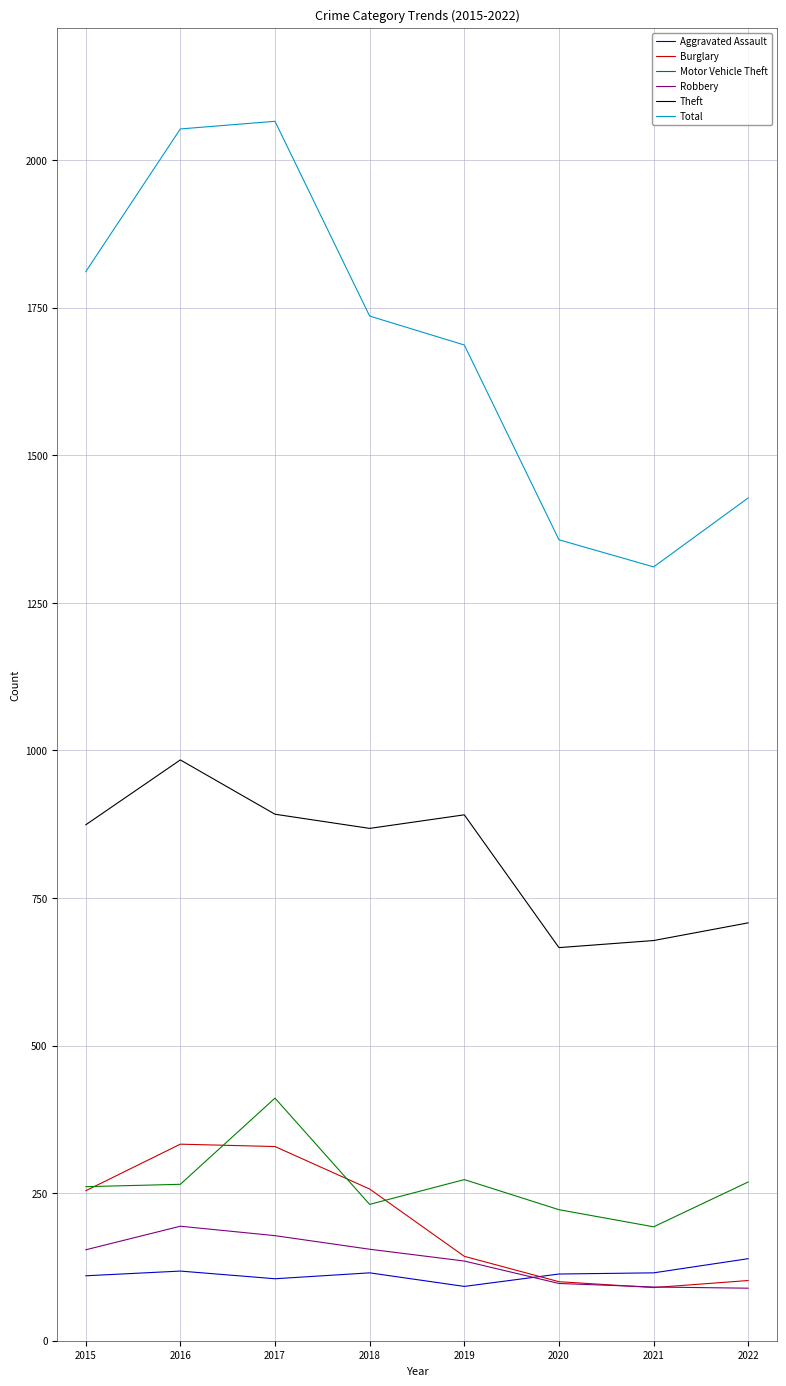

At how many categories does at least one series exceed 922?

8